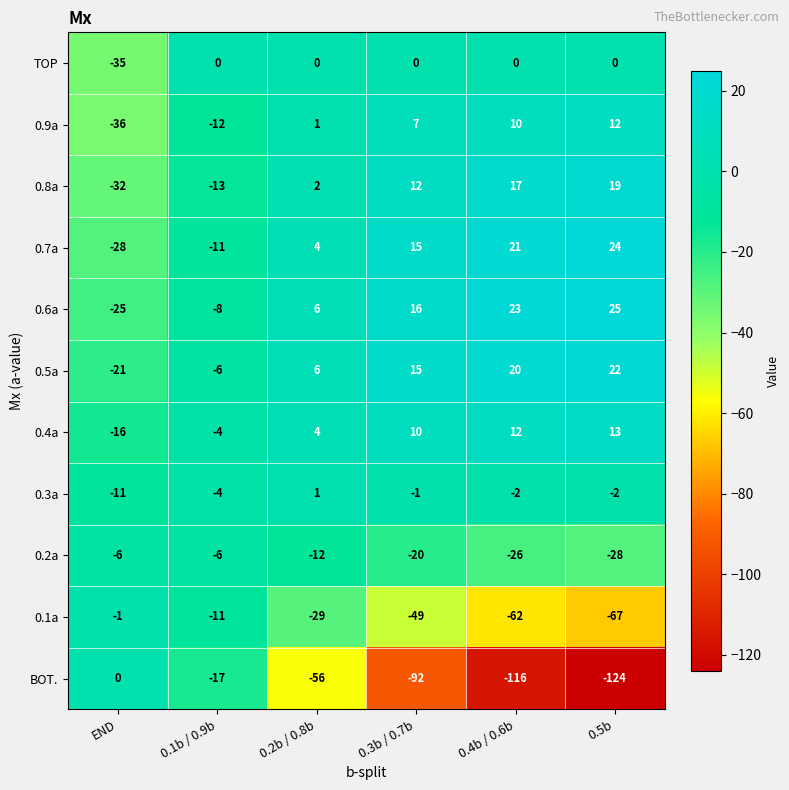

What is the difference between the BOT. values at 0.2b / 0.8b and END?

56